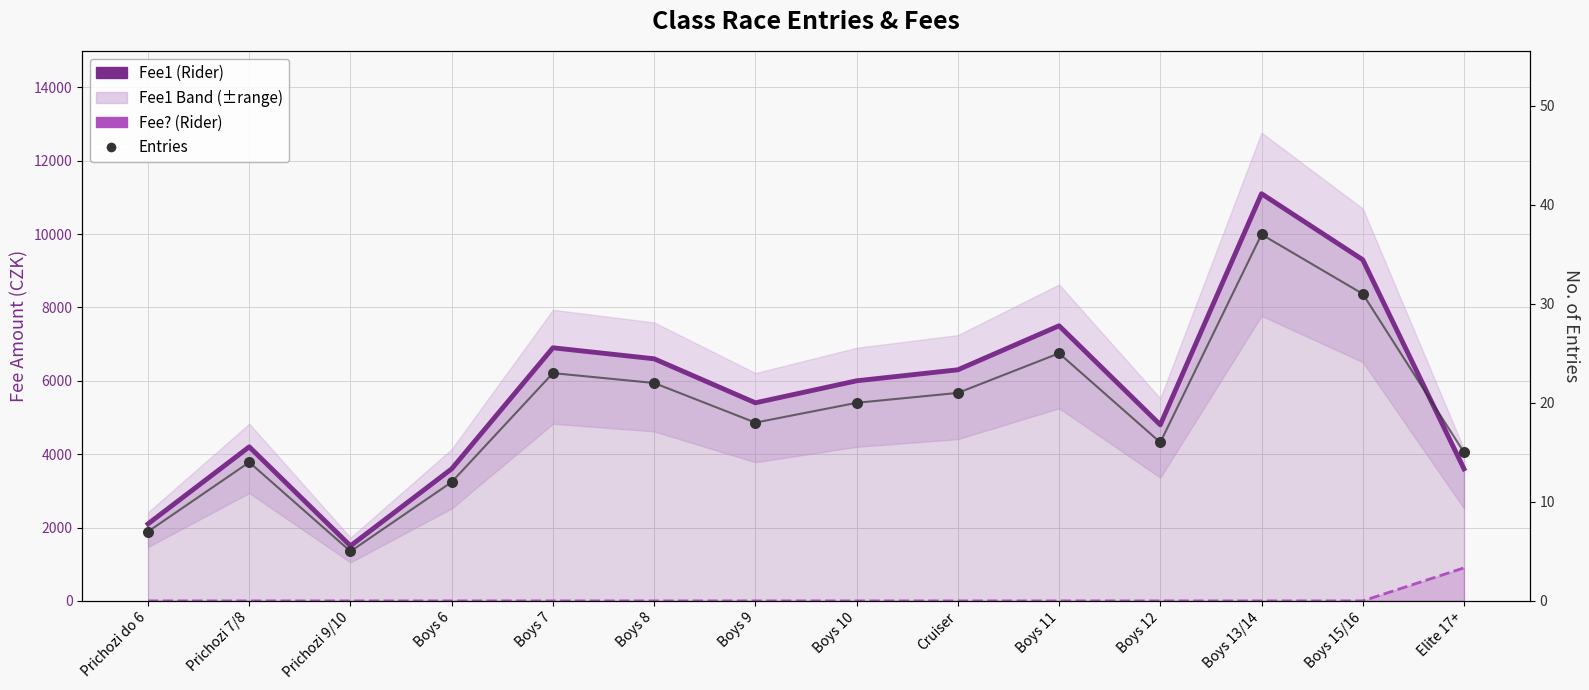

At how many categories does at least one series exceed 3286?

12